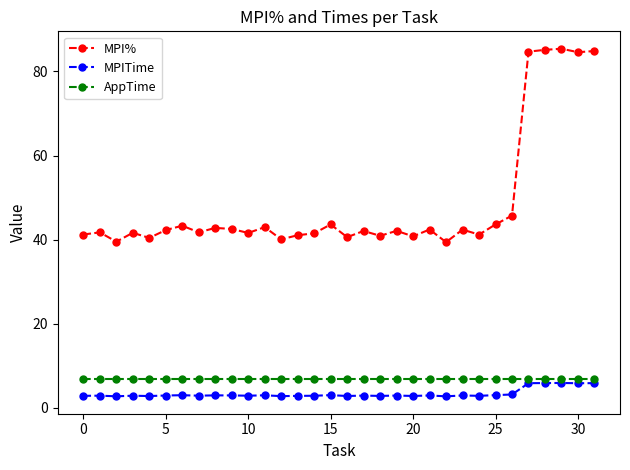

Which series has the largest total across all categories?

MPI%